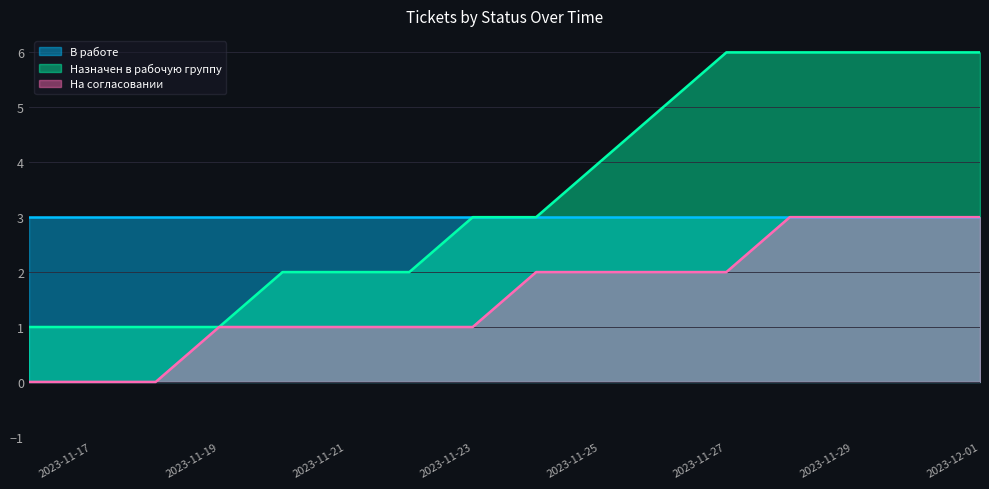

The Назначен в рабочую группу series shows 3 at 2023-11-20. True or false?

False